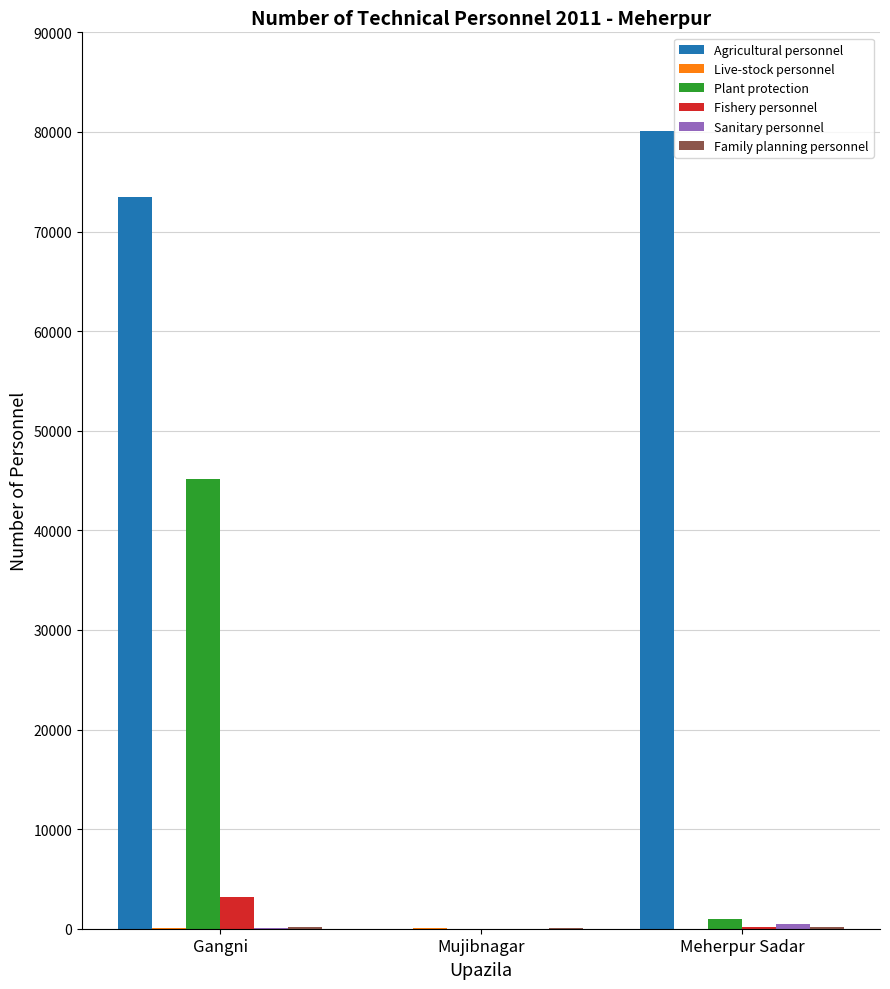

The Fishery personnel series shows 3150 at Gangni. True or false?

True